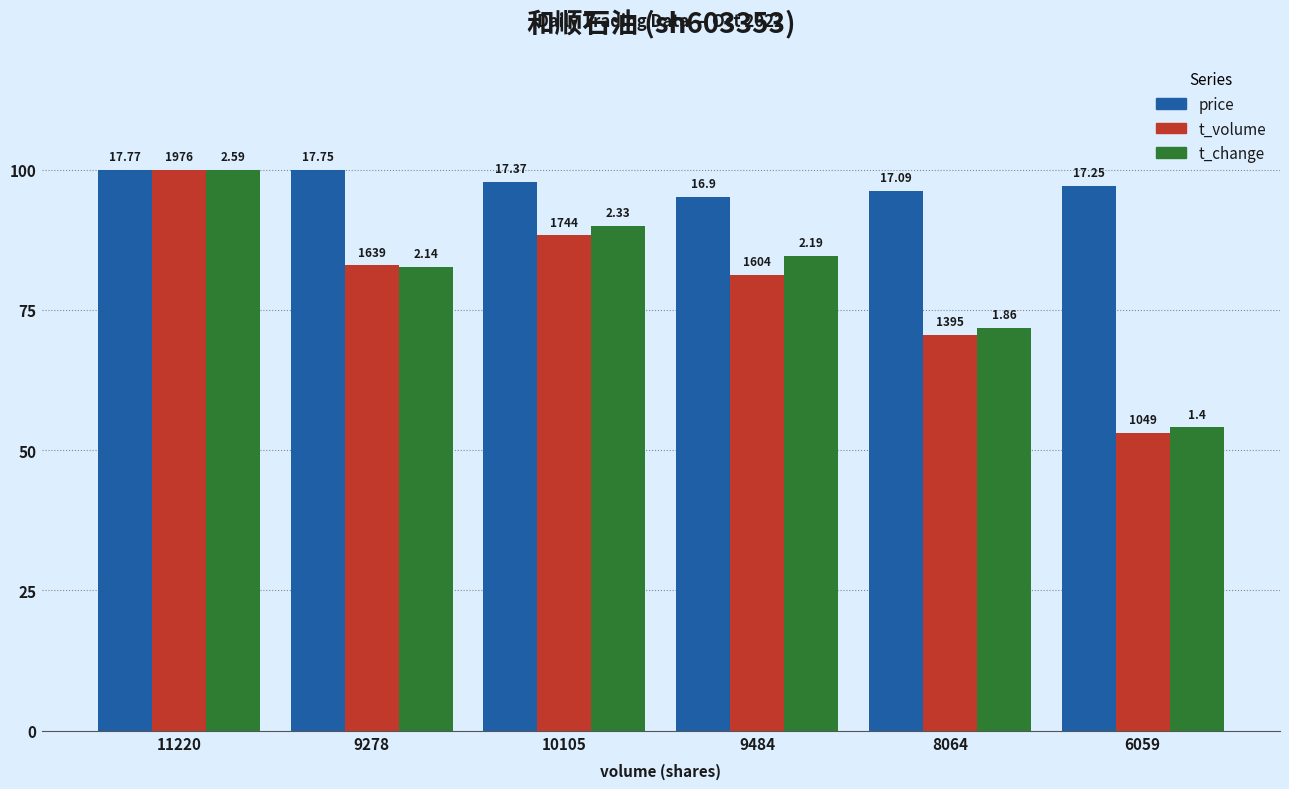

What is the label of the 1st bar from the right?

6059